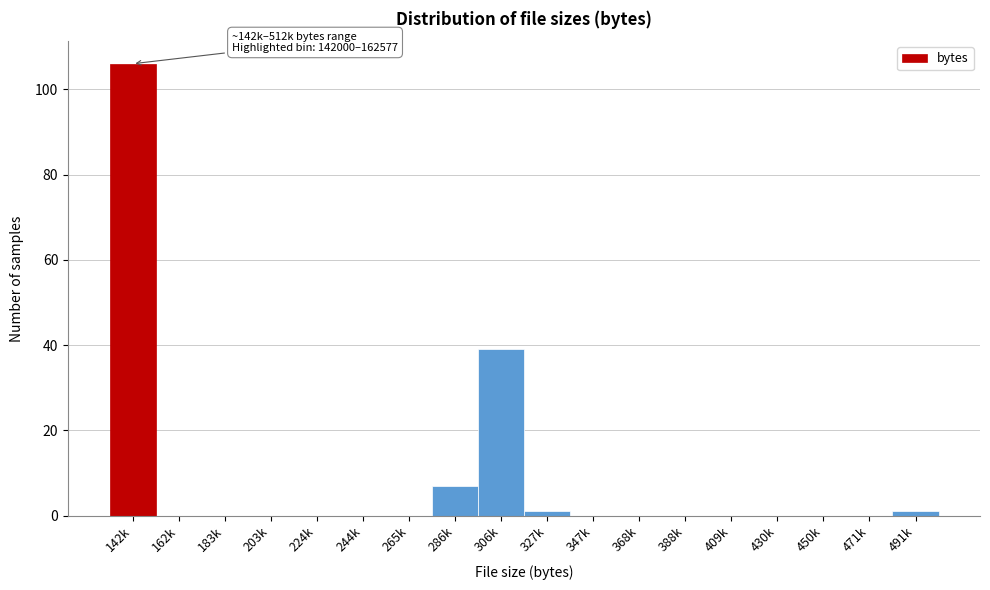

Reading left to right, list all the values displayed in this chart.

142k=106	162k=0	183k=0	203k=0	224k=0	244k=0	265k=0	286k=7	306k=39	327k=1	347k=0	368k=0	388k=0	409k=0	430k=0	450k=0	471k=0	491k=1